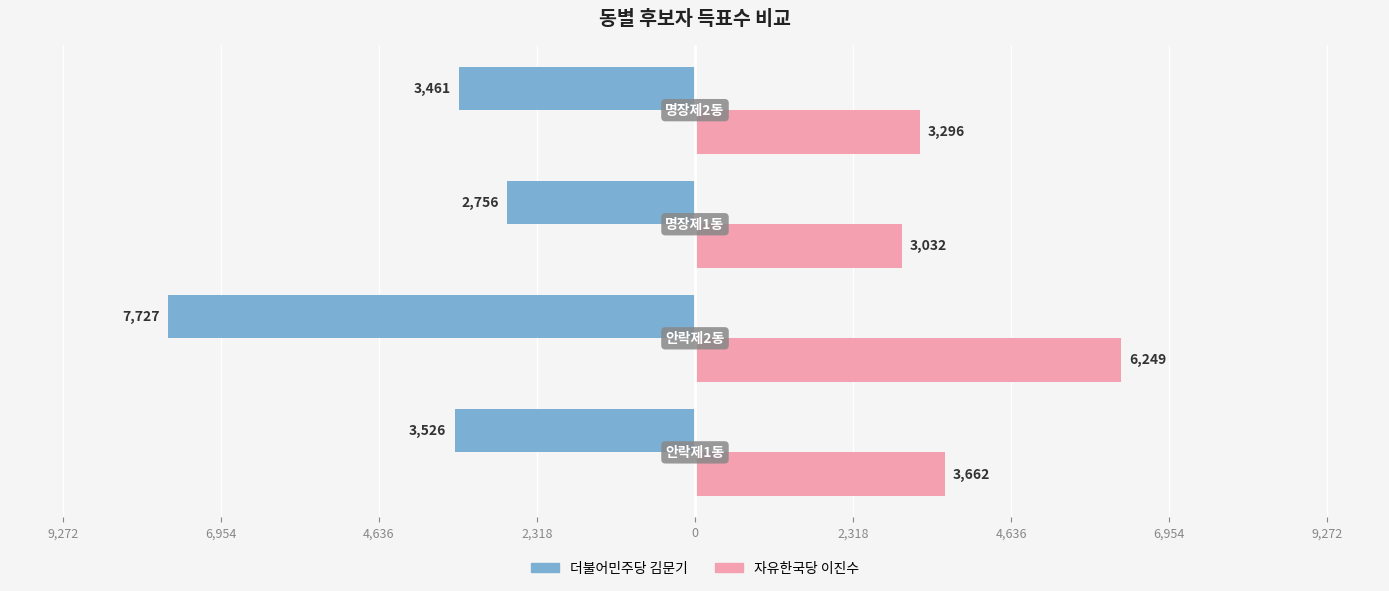

What is the difference between the maximum and minimum values in the 자유한국당 이진수 series?

3217